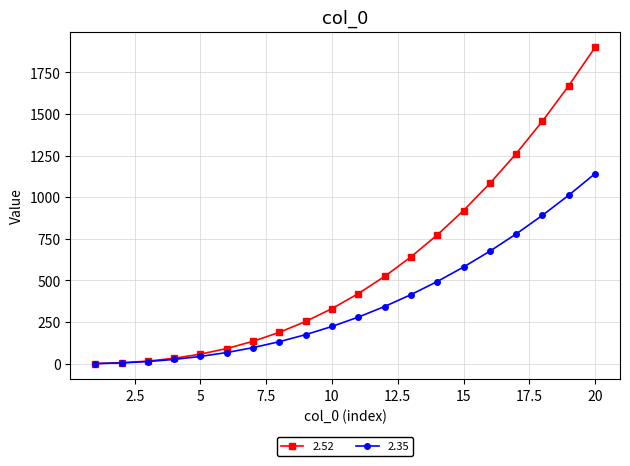

How many lines are shown in the chart?

2